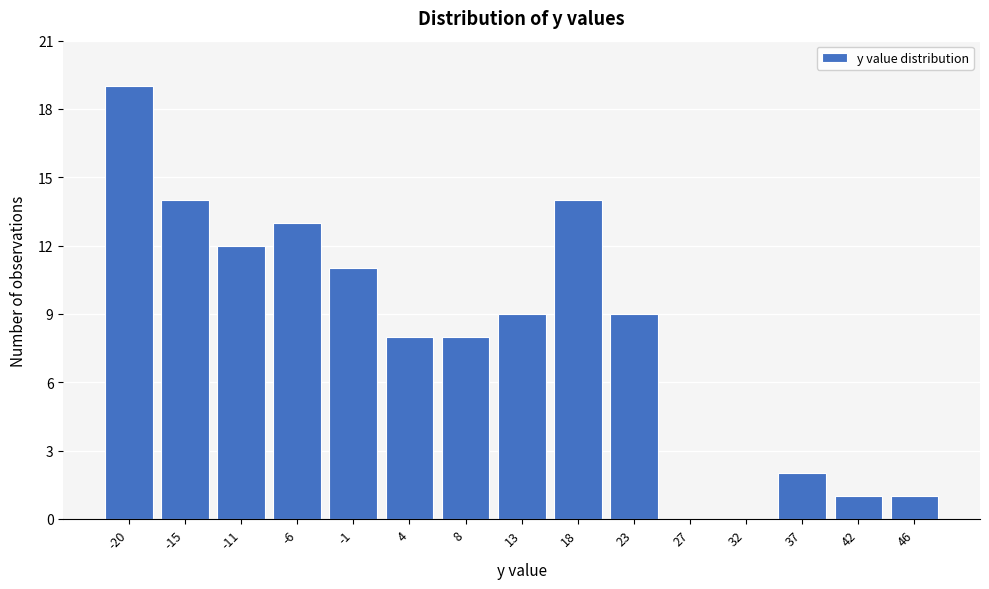

Reading left to right, extract all data points from this chart.

-20=19	-15=14	-11=12	-6=13	-1=11	4=8	8=8	13=9	18=14	23=9	27=0	32=0	37=2	42=1	46=1